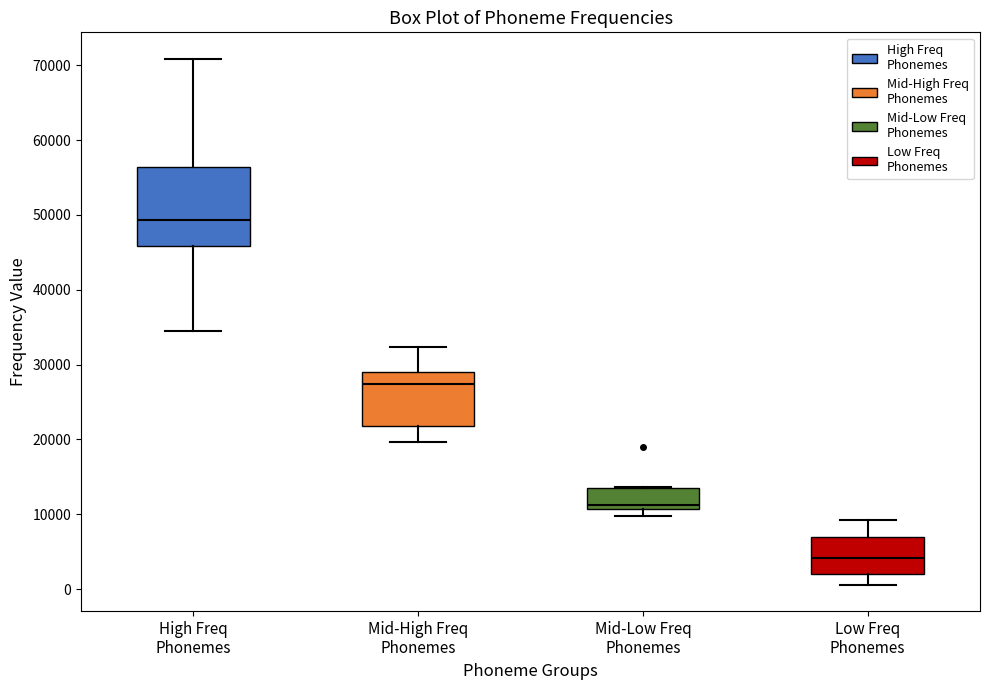

Reading left to right, read every box against the y-axis: the position of its median line, the range the box covers, and the ends of its whiskers. The values are not printed on the chart, so give them approximately, as read against the axis.

High Freq Phonemes: median 49000, box 46000 to 56000, whiskers 34000 to 71000
Mid-High Freq Phonemes: median 27000, box 22000 to 29000, whiskers 20000 to 32000
Mid-Low Freq Phonemes: median 11000 (just above the box's lower edge), box 11000 to 14000, whiskers 10000 to 14000
Low Freq Phonemes: median 4000, box 2000 to 7000, whiskers 1000 to 9000